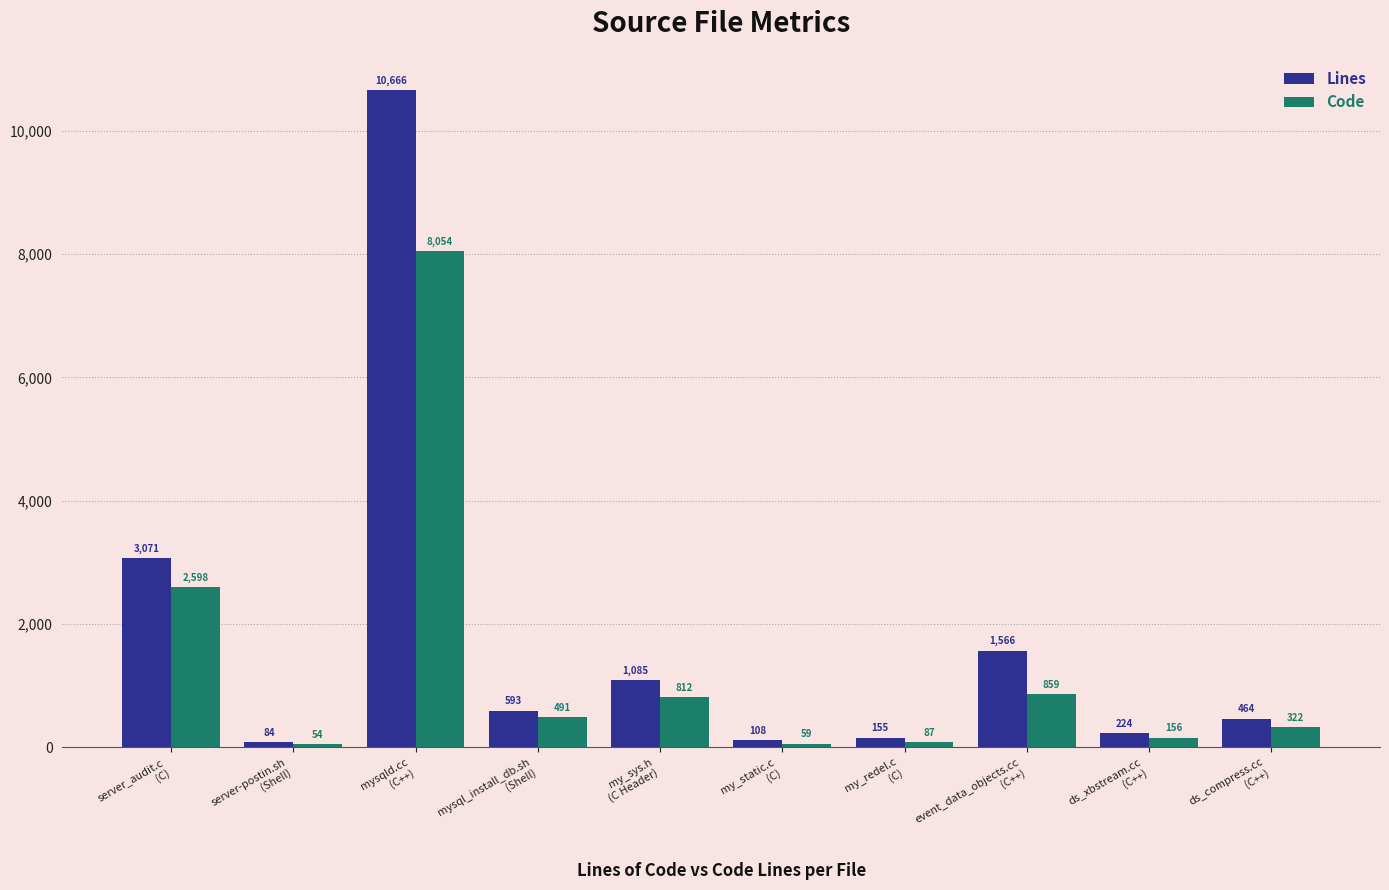

What is the greatest value displayed?

10666